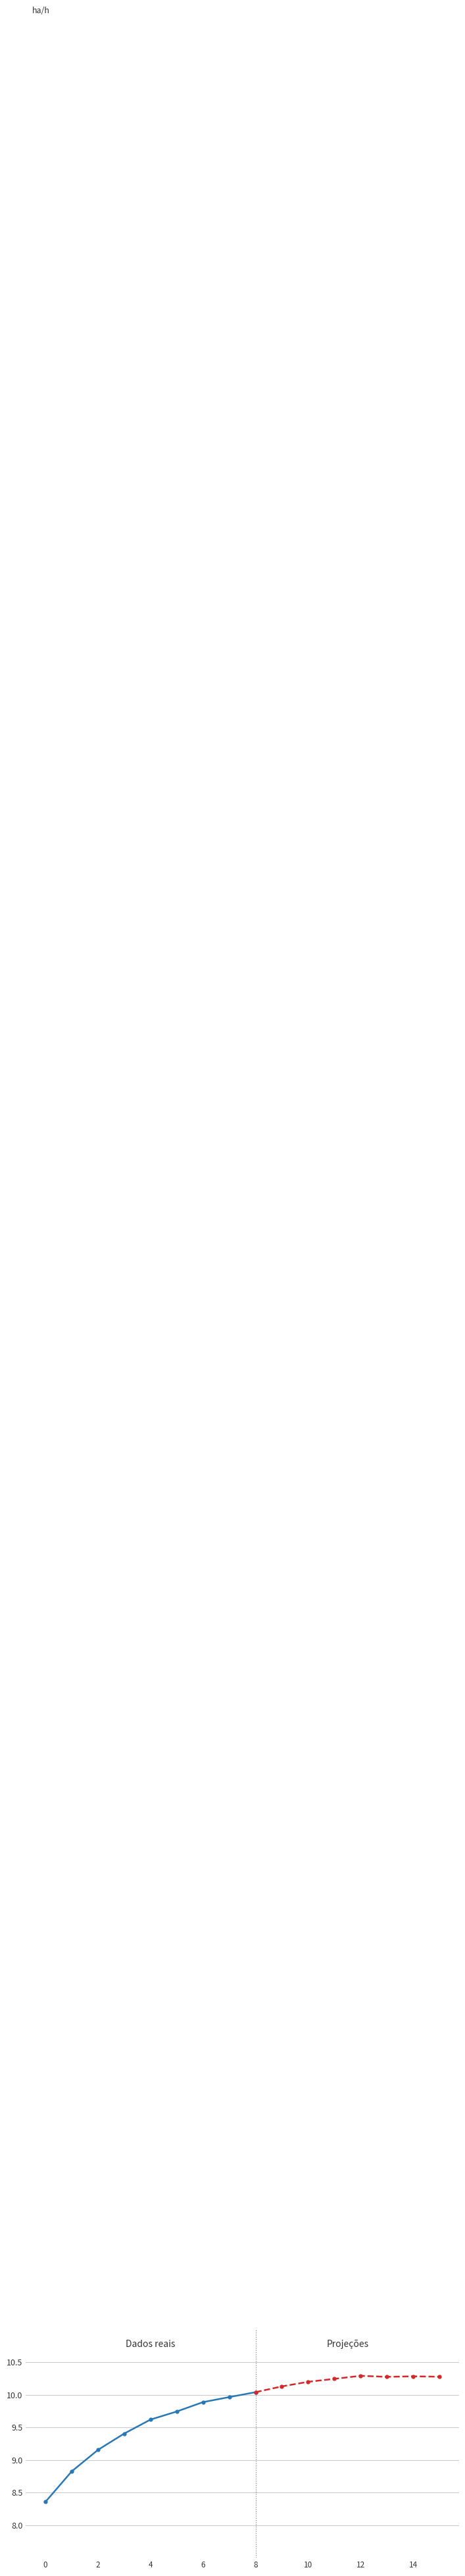

At which category does Capacidade operacional [ha/h] reach its first local peak?

12